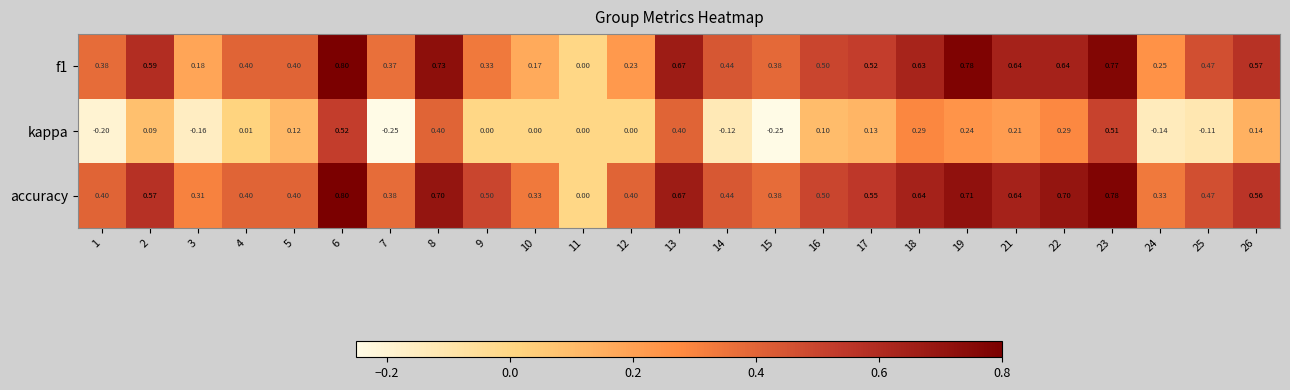

Is the value of f1 at 4 greater than the value of kappa at 18?

Yes